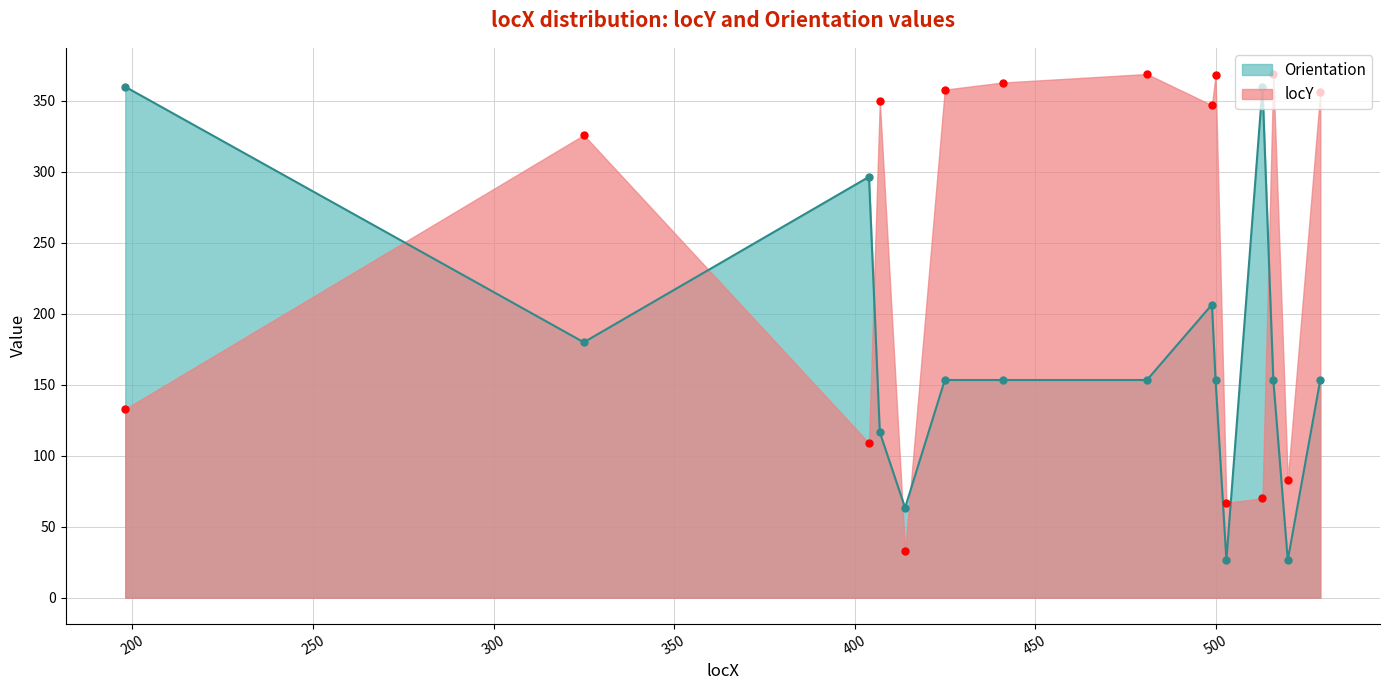

Rank the series by their maximum value, from lowest to highest.

Orientation, locY